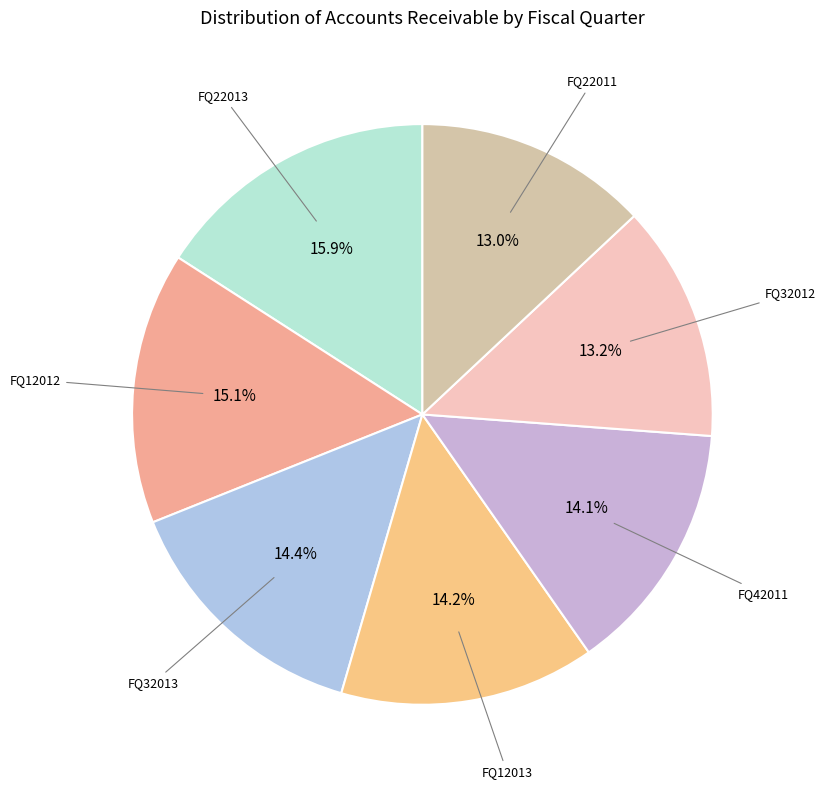

How many slices are in this pie chart?

7